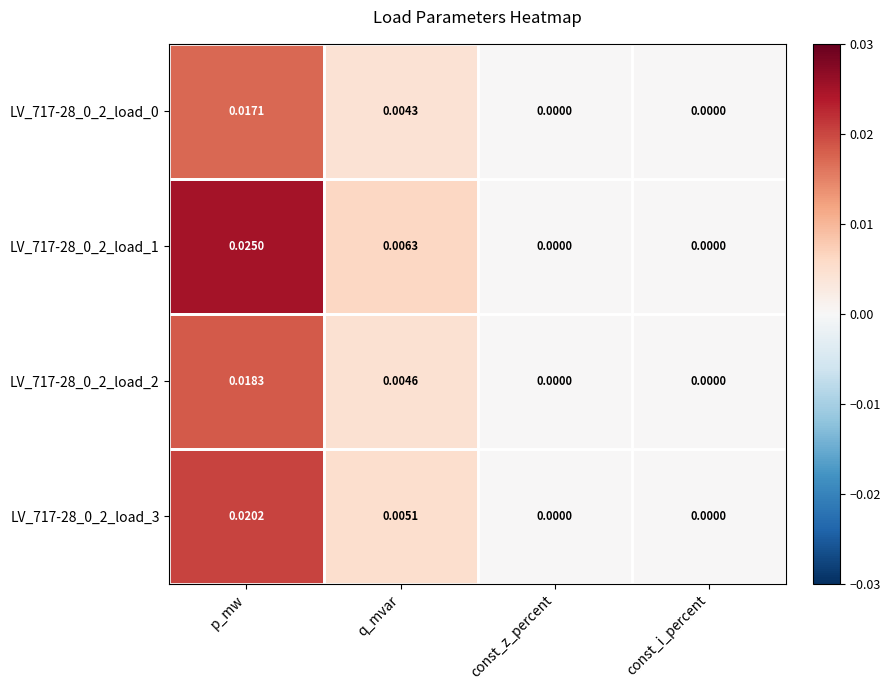

Is the value of LV_717-28_0_2_load_3 at q_mvar greater than the value of LV_717-28_0_2_load_1 at const_z_percent?

Yes